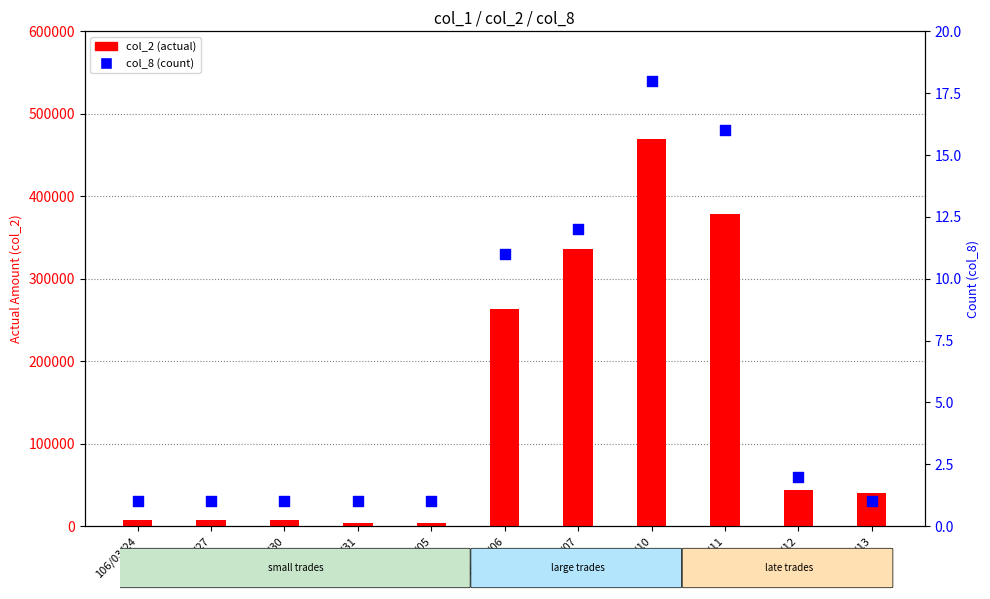

Which series has the largest total across all categories?

col_2 (actual)